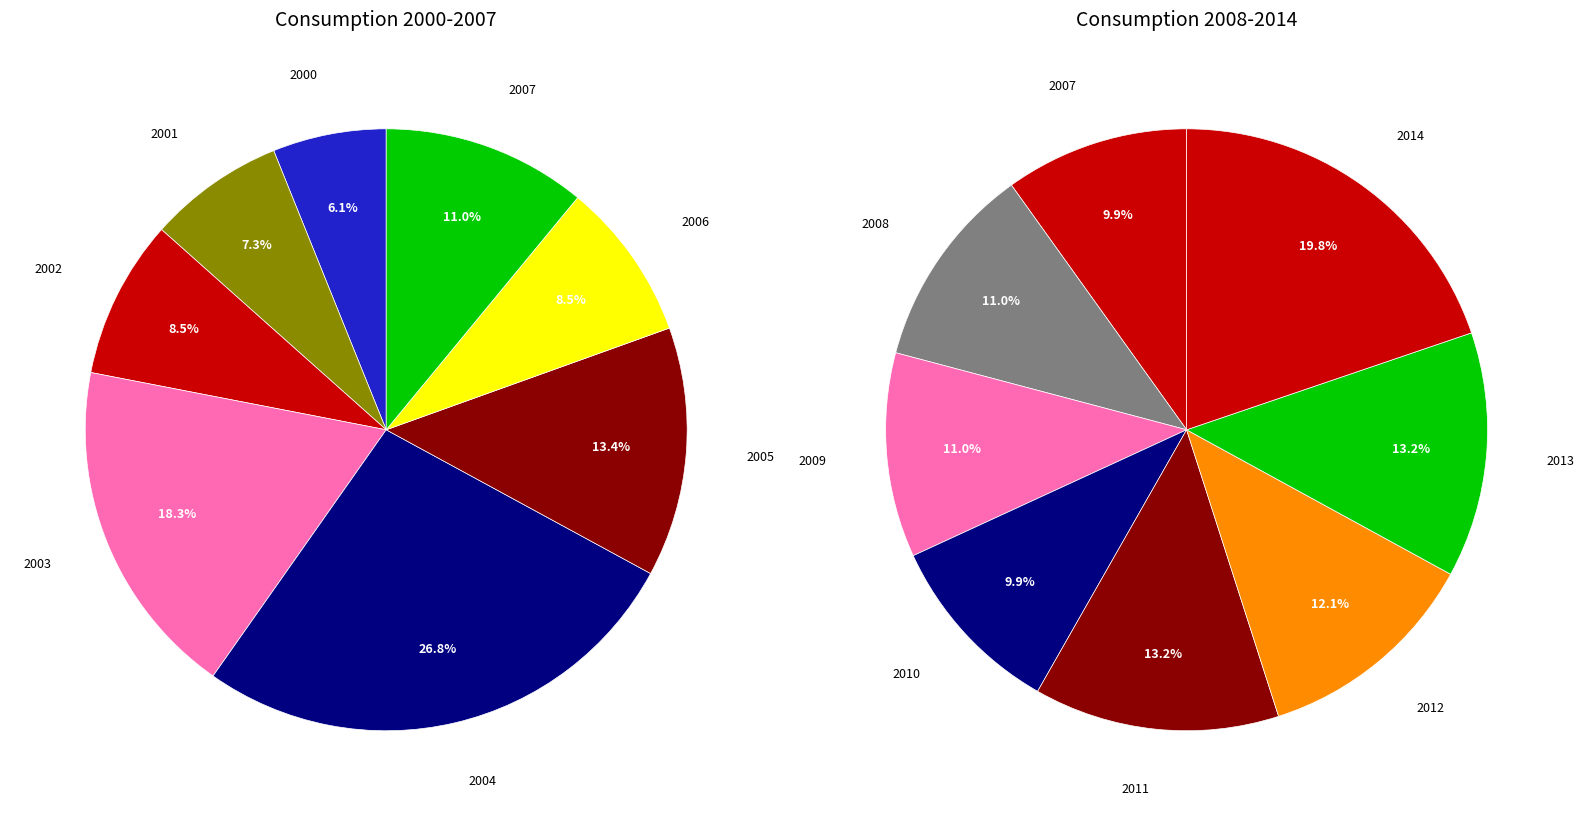

Between 2005 and 2008, which is larger?

2005